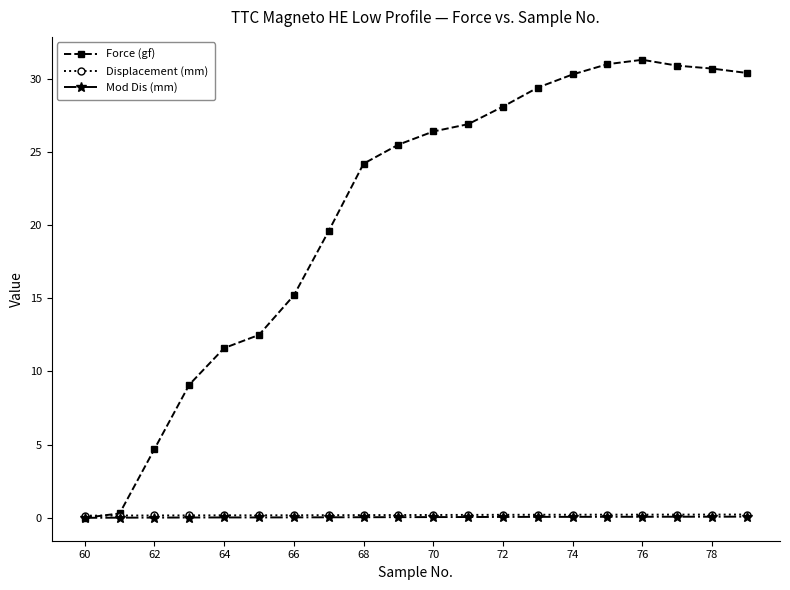

Which series has the widest spread of values?

Force (gf)